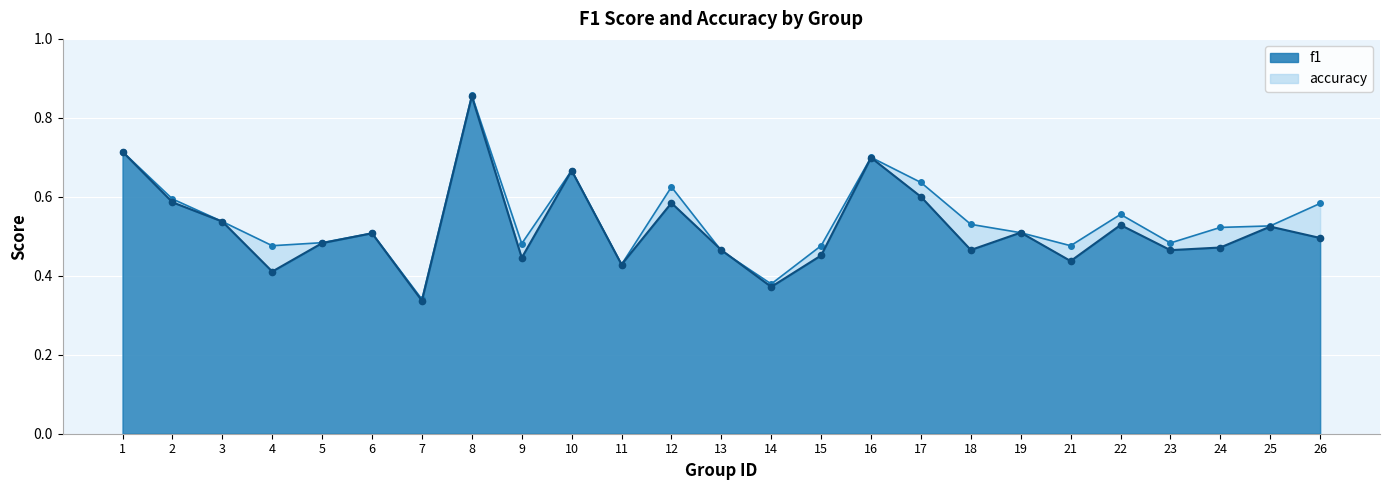

Where is f1 nearest to the value 0?

7